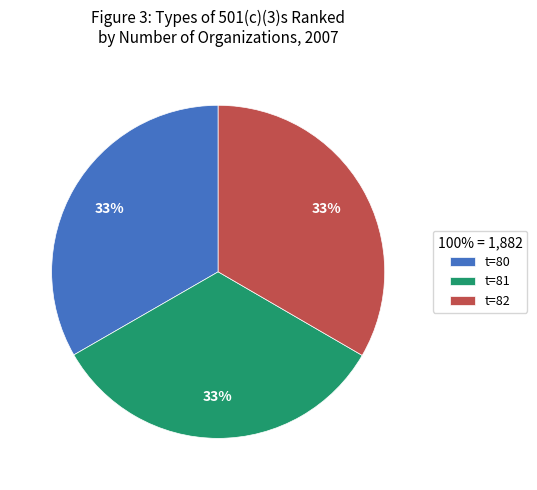

Do t=81 and t=80 together represent more than half of the pie?

Yes